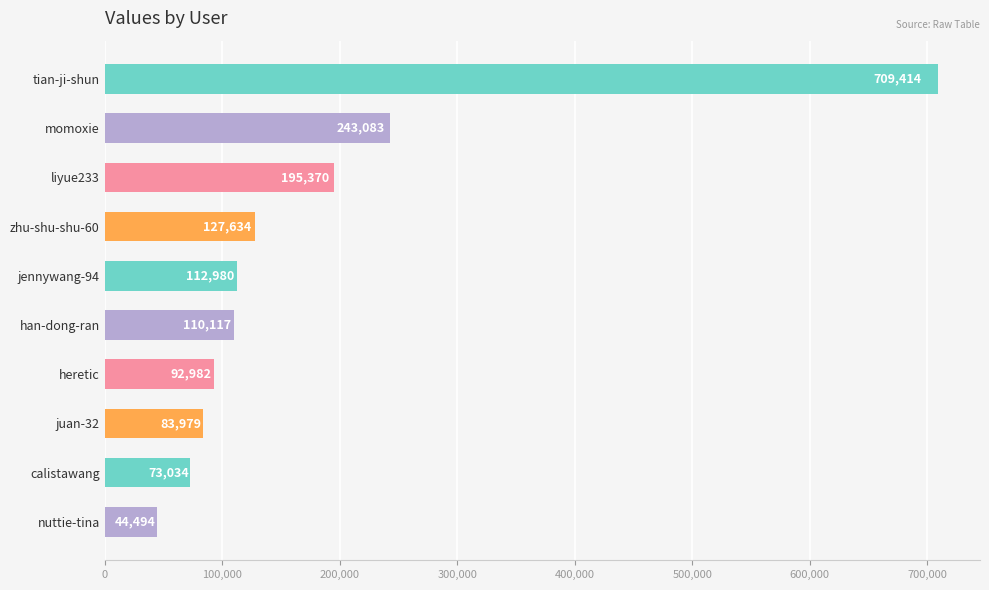

Reading top to bottom, transcribe all the data shown in this chart.

709414	243083	195370	127634	112980	110117	92982	83979	73034	44494